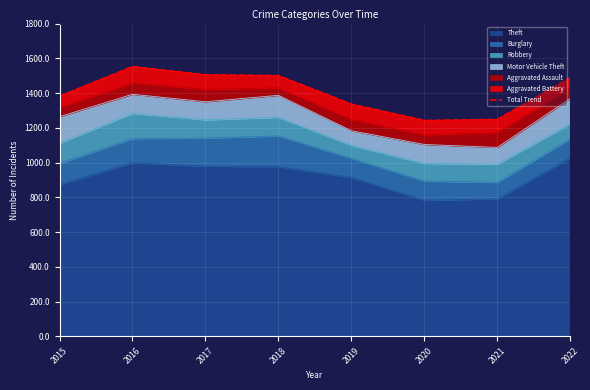

What is the average value?

1406